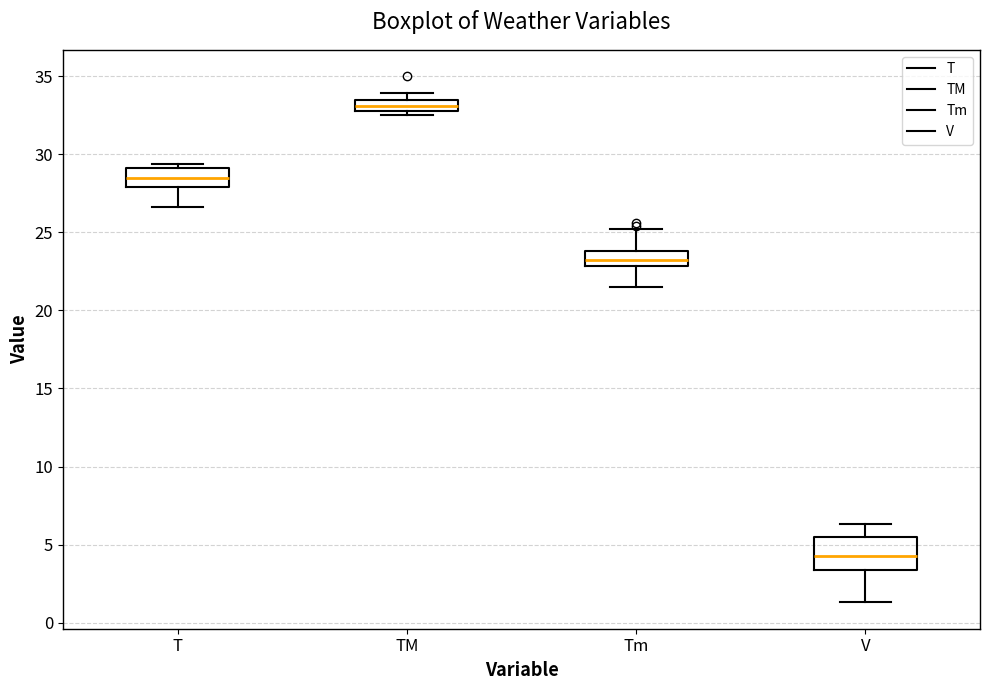

Comparing the boxes themselves (not the whiskers), which one is the tallest?

V